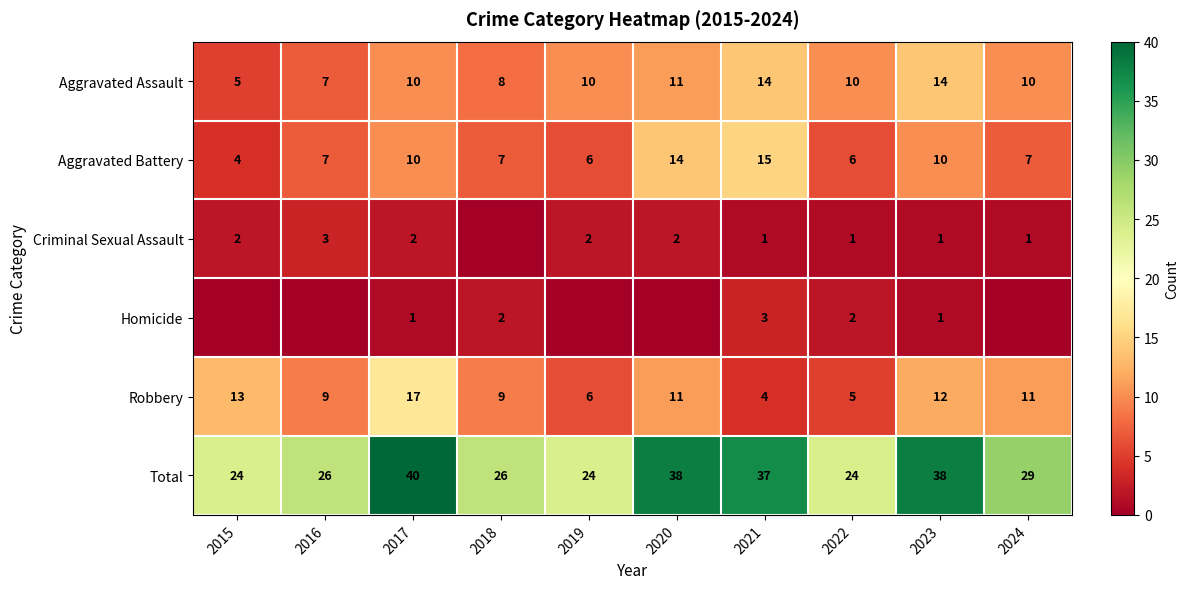

How many Aggravated Assault values are between 8 and 11?

6